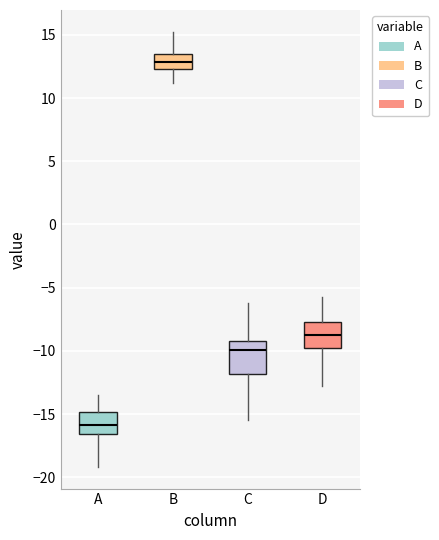

Reading left to right, read every box against the y-axis: the position of its median line, the range the box covers, and the ends of its whiskers. The values are not printed on the chart, so give them approximately, as read against the axis.

A: median -16.0, box -16.5 to -15.0, whiskers -19.0 to -13.5
B: median 13.0, box 12.5 to 13.5, whiskers 11.0 to 15.0
C: median -10.0, box -12.0 to -9.0, whiskers -15.5 to -6.0
D: median -8.5, box -10.0 to -7.5, whiskers -13.0 to -5.5